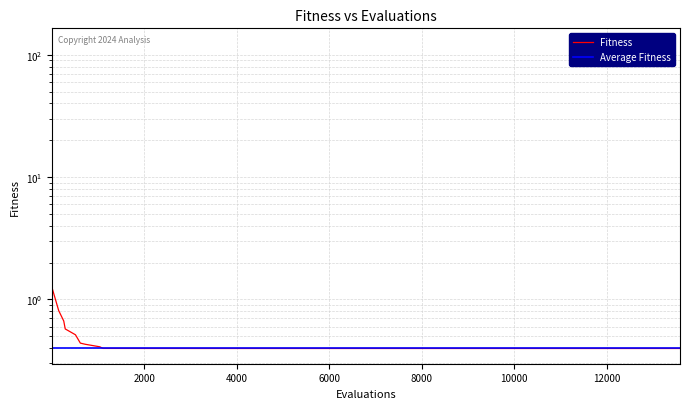

What is the difference between the maximum and second lowest values?

122.8